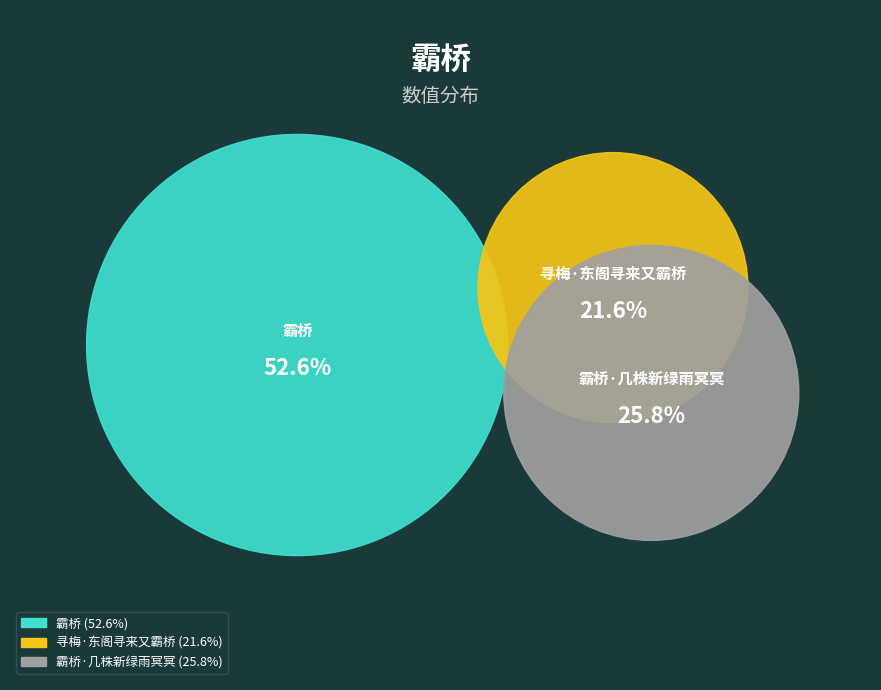

True or false: 寻梅·东阁寻来又霸桥 accounts for 22% of the total.

True